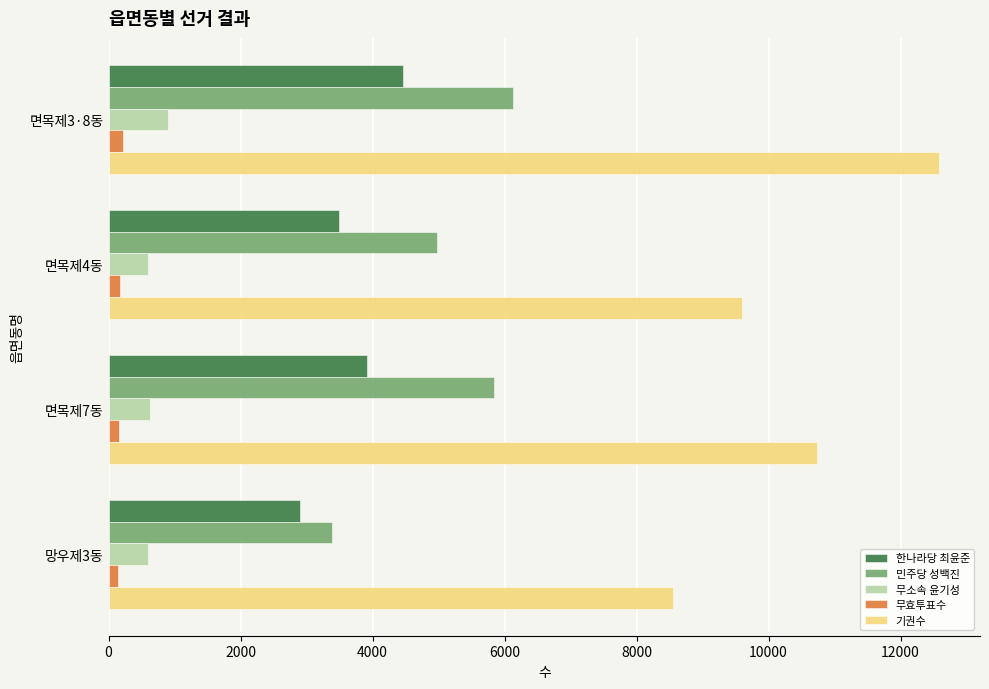

How many 기권수 values are between 9592 and 12575?

3